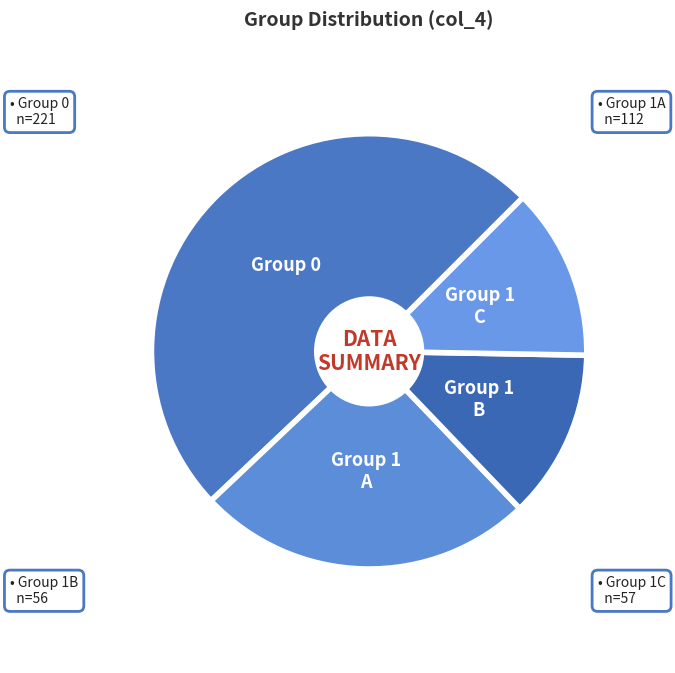

Combined, do Group 1 A and Group 0 account for over 50%?

Yes